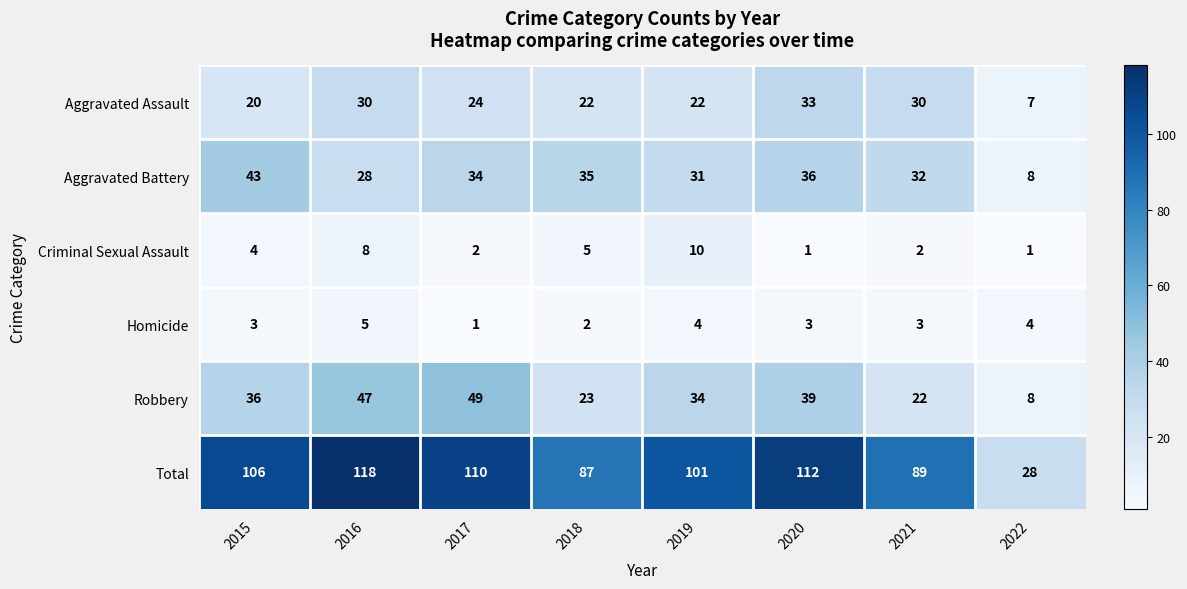

What is the highest value of the Total series?

118